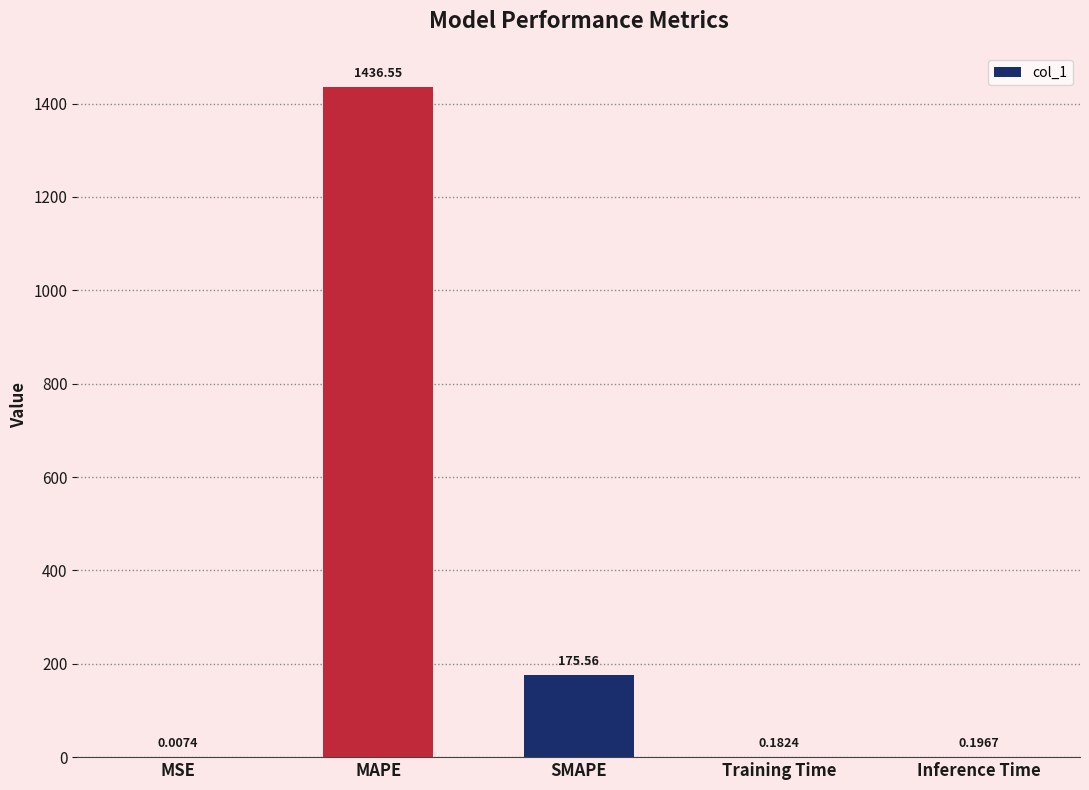

Where is the data nearest to the value 718?

SMAPE